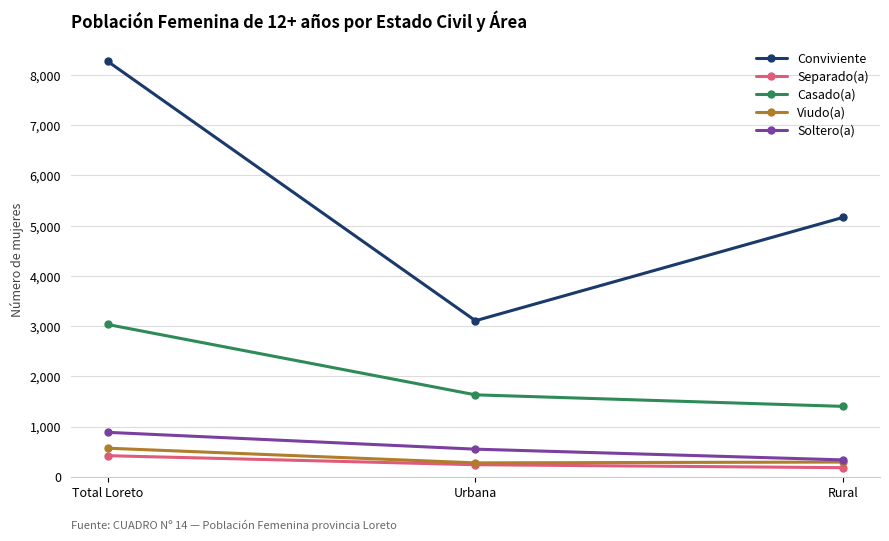

True or false: Viudo(a) has a value of 276 at Urbana.

True